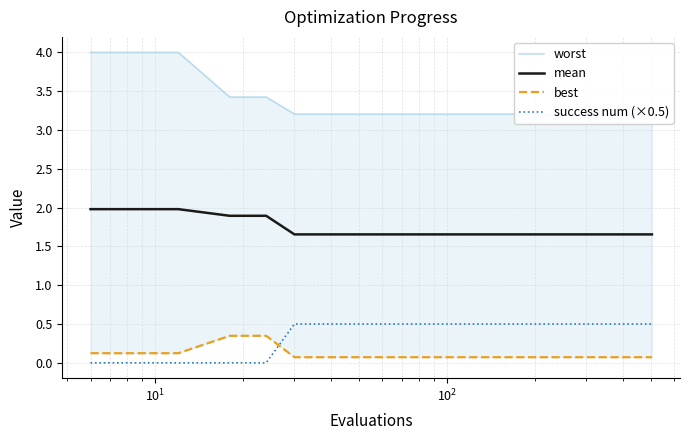

What is the maximum value for success num (×0.5)?

0.5